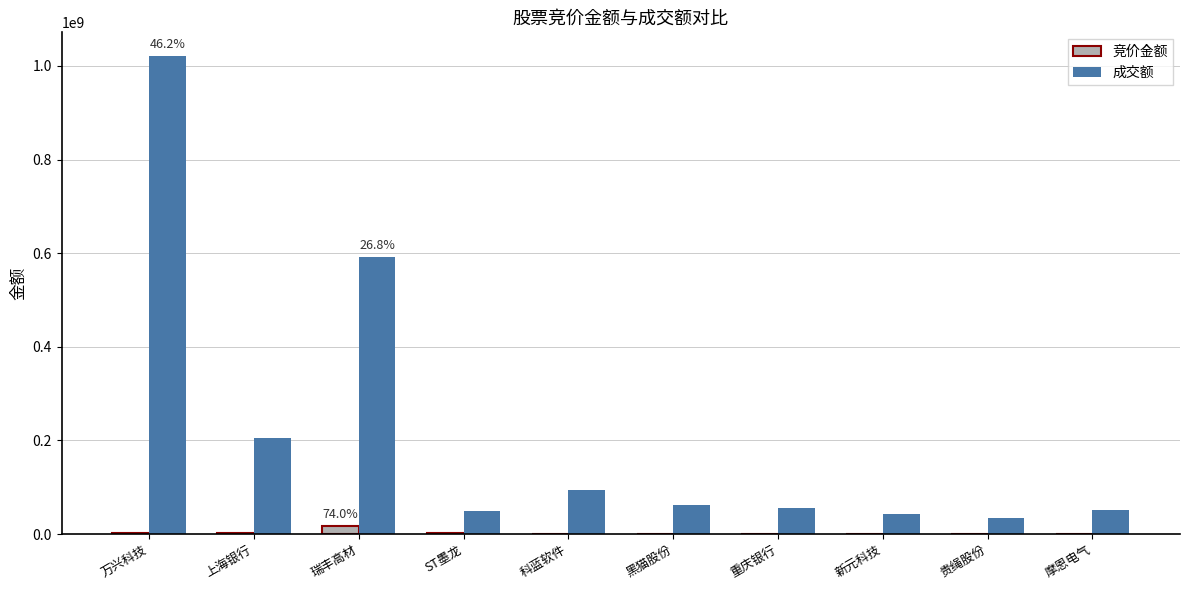

What is the total value across all series at 黑猫股份?

62108564